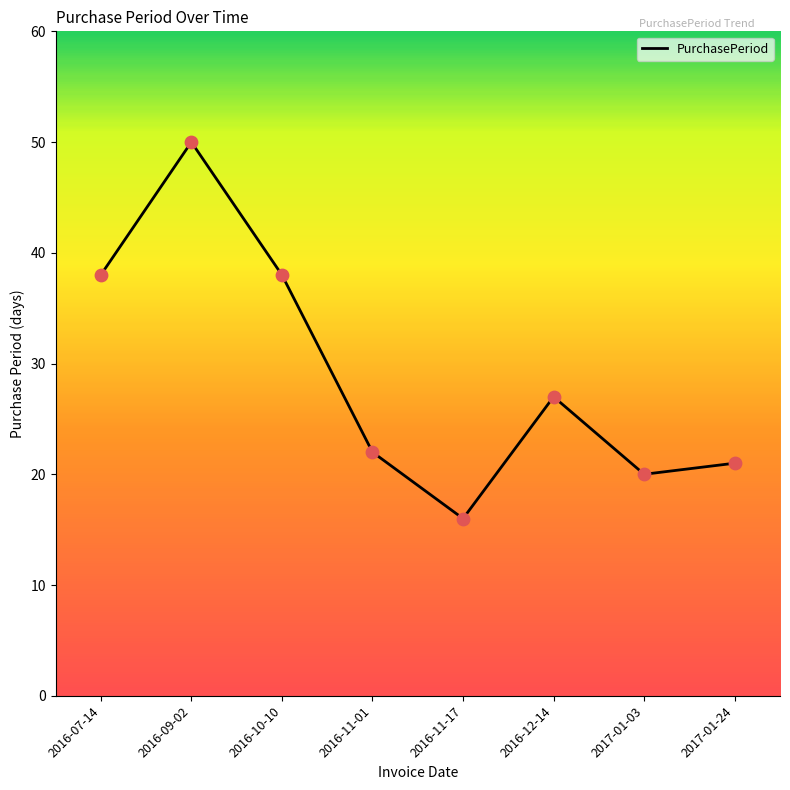

Which has a higher value, 2016-11-17 or 2016-12-14?

2016-12-14